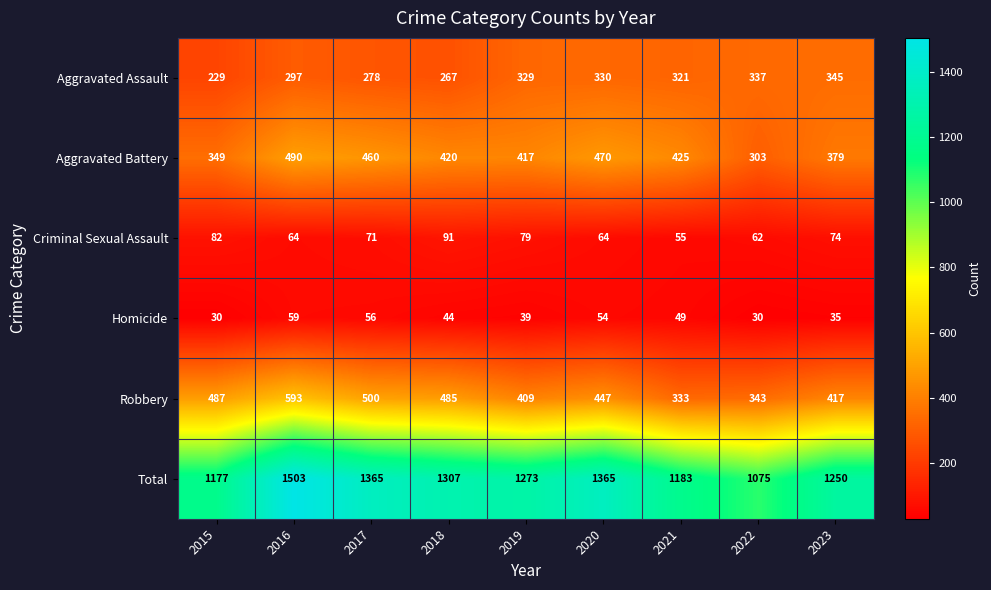

What is the greatest value displayed?

1503